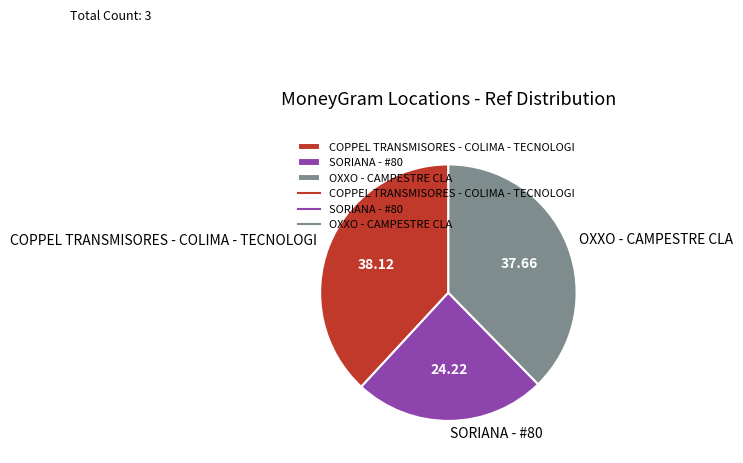

Do SORIANA - #80 and COPPEL TRANSMISORES - COLIMA - TECNOLOGI together represent more than half of the pie?

Yes